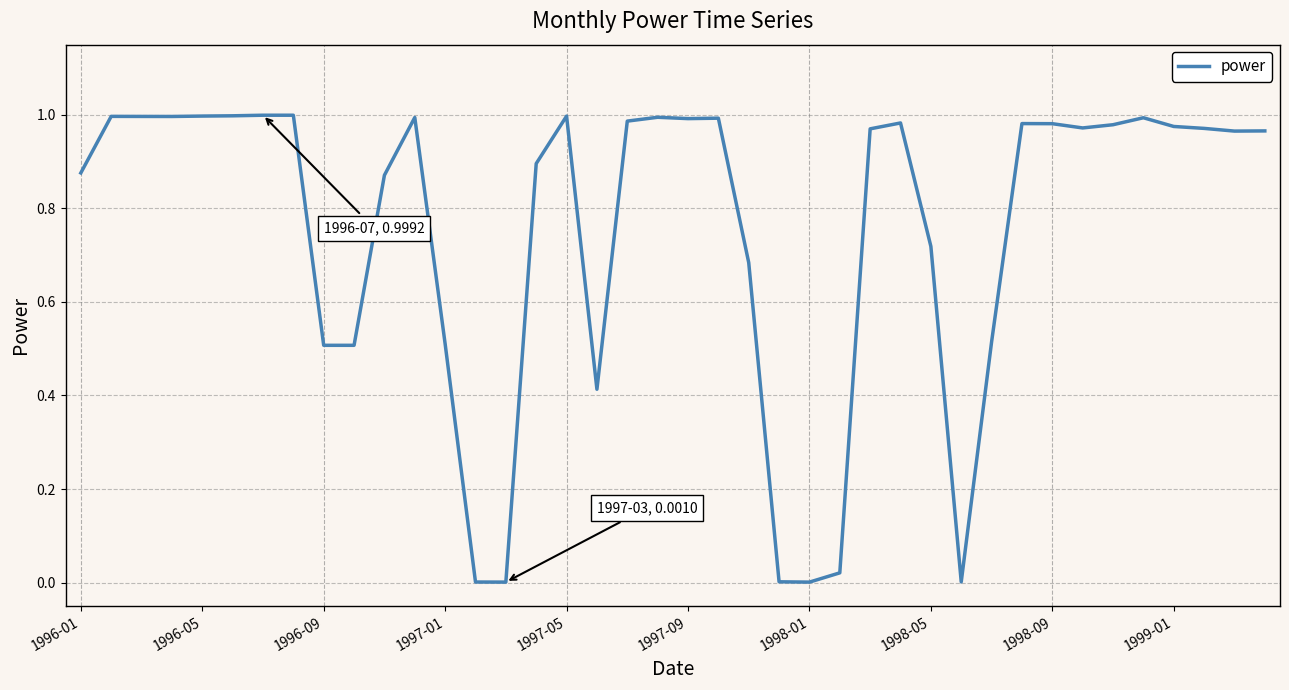

Does the chart display data point markers on the line(s)?

No